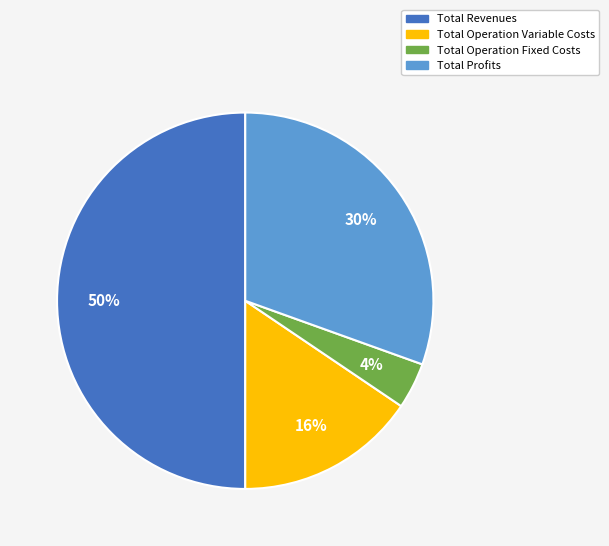

What is the majority slice?

Total Revenues